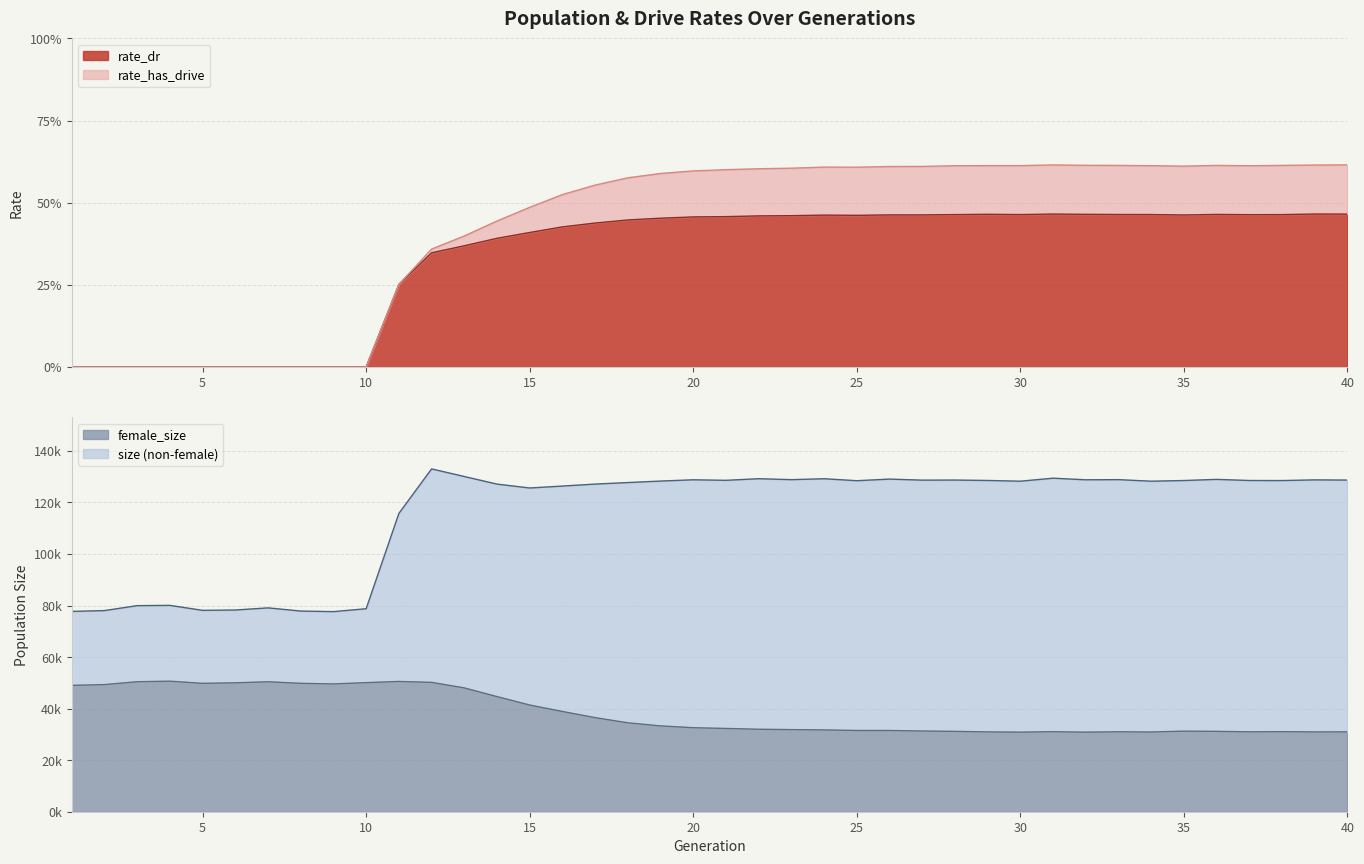

True or false: rate_dr and rate_has_drive cross at least once.

False